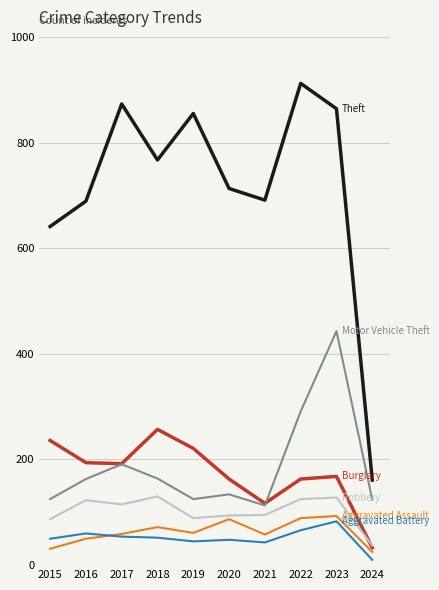

Which category has the highest value across all series?

2022